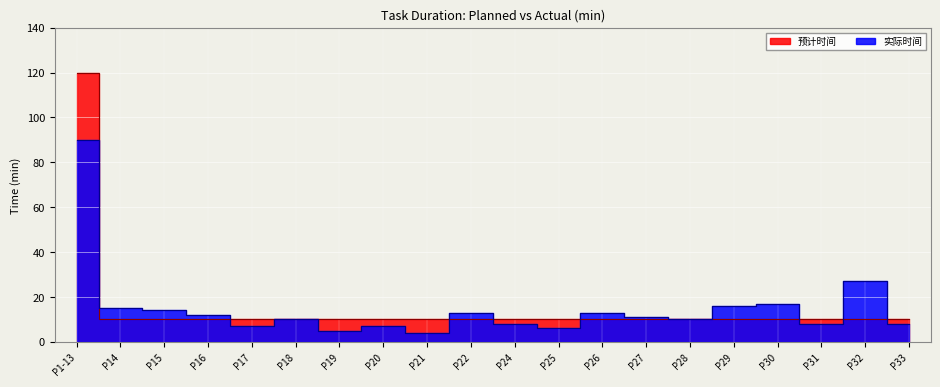

Reading left to right, extract all data points from this chart.

预计时间: P1-13=120	P14=10	P15=10	P16=10	P17=10	P18=10	P19=10	P20=10	P21=10	P22=10	P24=10	P25=10	P26=10	P27=10	P28=10	P29=10	P30=10	P31=10	P32=10	P33=10
实际时间: P1-13=90	P14=15	P15=14	P16=12	P17=7	P18=10	P19=5	P20=7	P21=4	P22=13	P24=8	P25=6	P26=13	P27=11	P28=10	P29=16	P30=17	P31=8	P32=27	P33=8